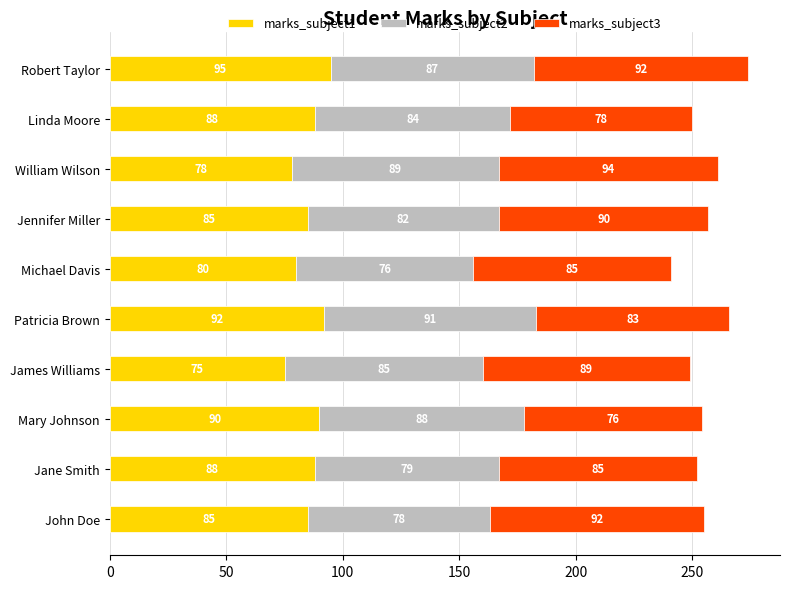

What value does the marks_subject1 series have at Robert Taylor?

95